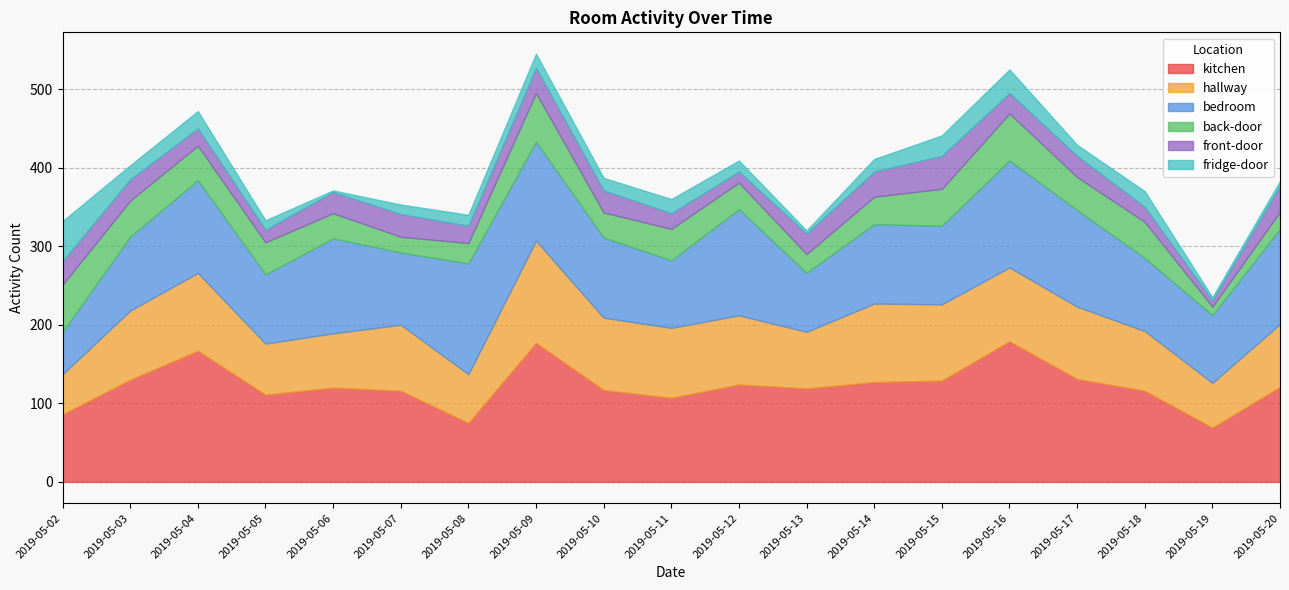

How many values in the bedroom series exceed 101?

9